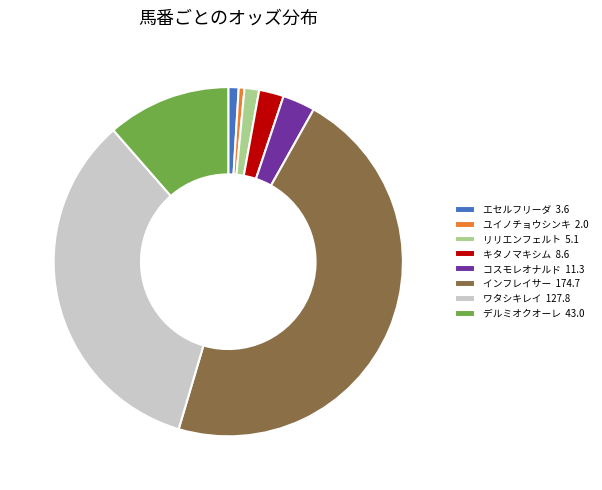

Is the sum of コスモレオナルド and インフレイサー greater than half?

No